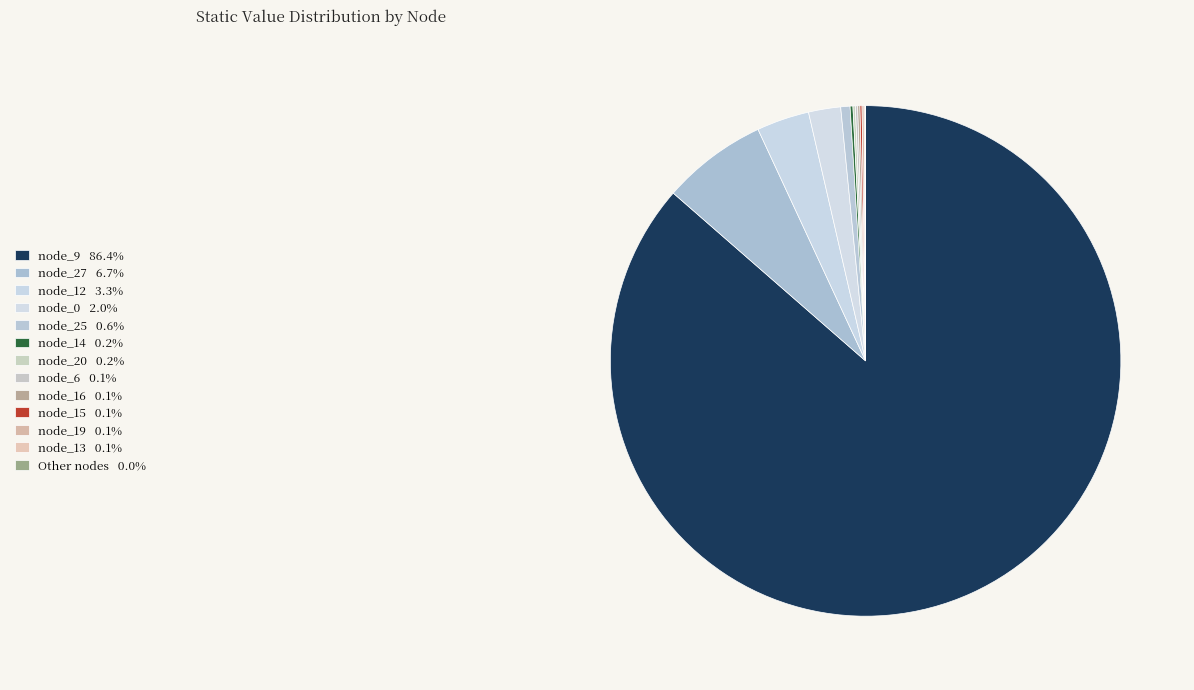

To the nearest percent, what is the difference between the largest and smallest slice percentages?

86%